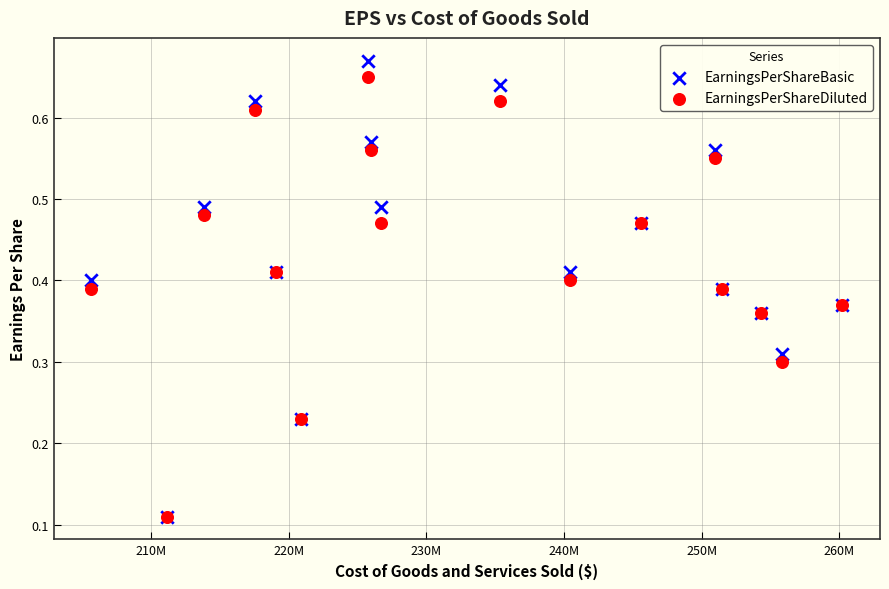

What are all the series names shown in the legend?

EarningsPerShareBasic, EarningsPerShareDiluted